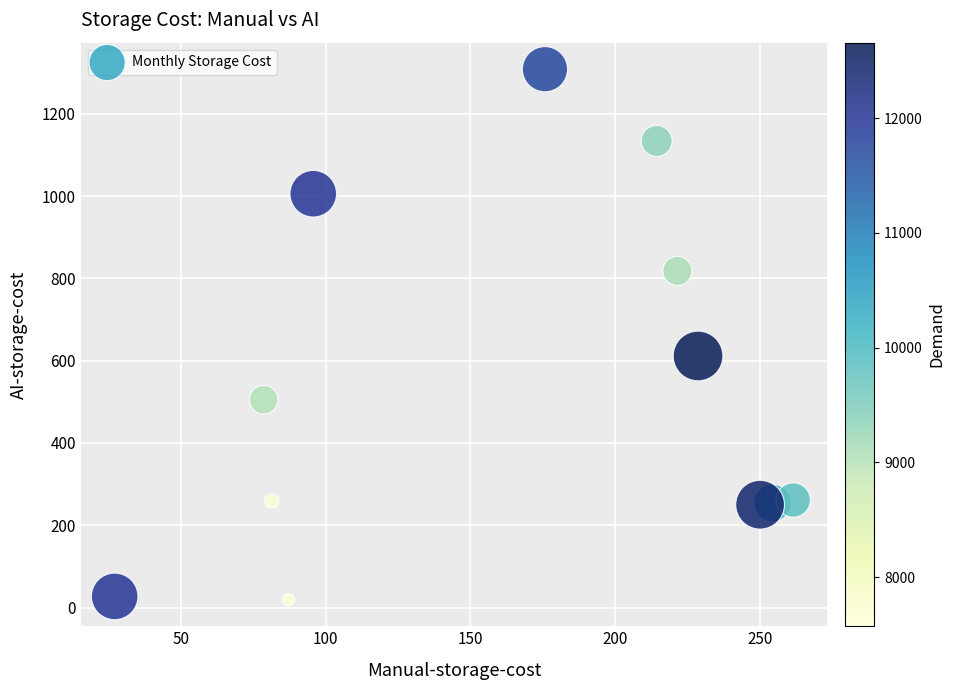

What Y value in the scatter plot is closest to 663?

611.5